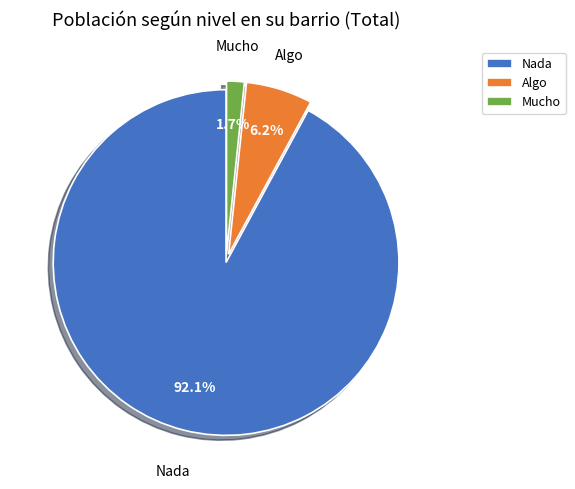

Does any single category account for the majority?

Yes